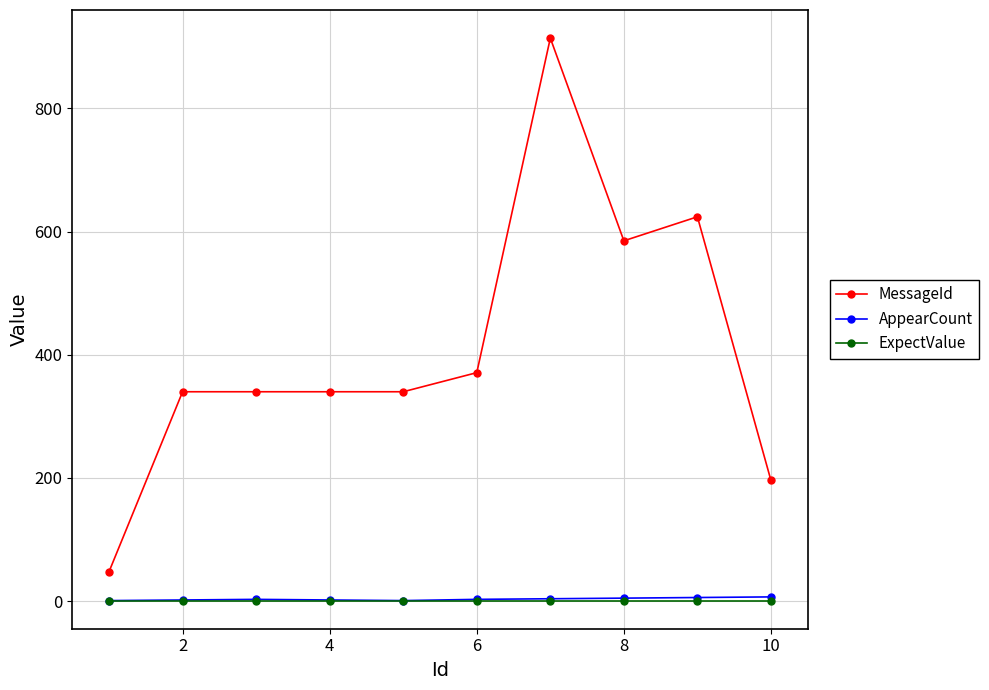

What are all the series names shown in the legend?

MessageId, AppearCount, ExpectValue